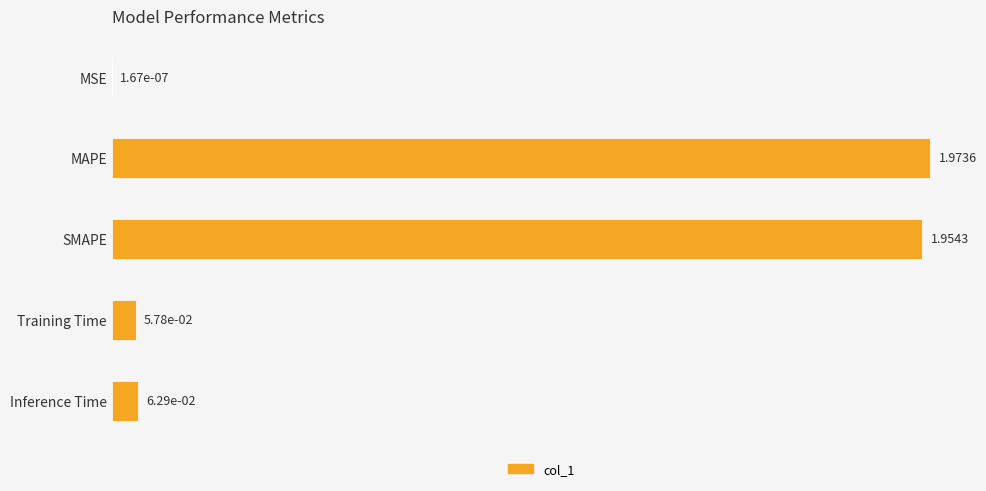

What is the sum of all values?

4.0